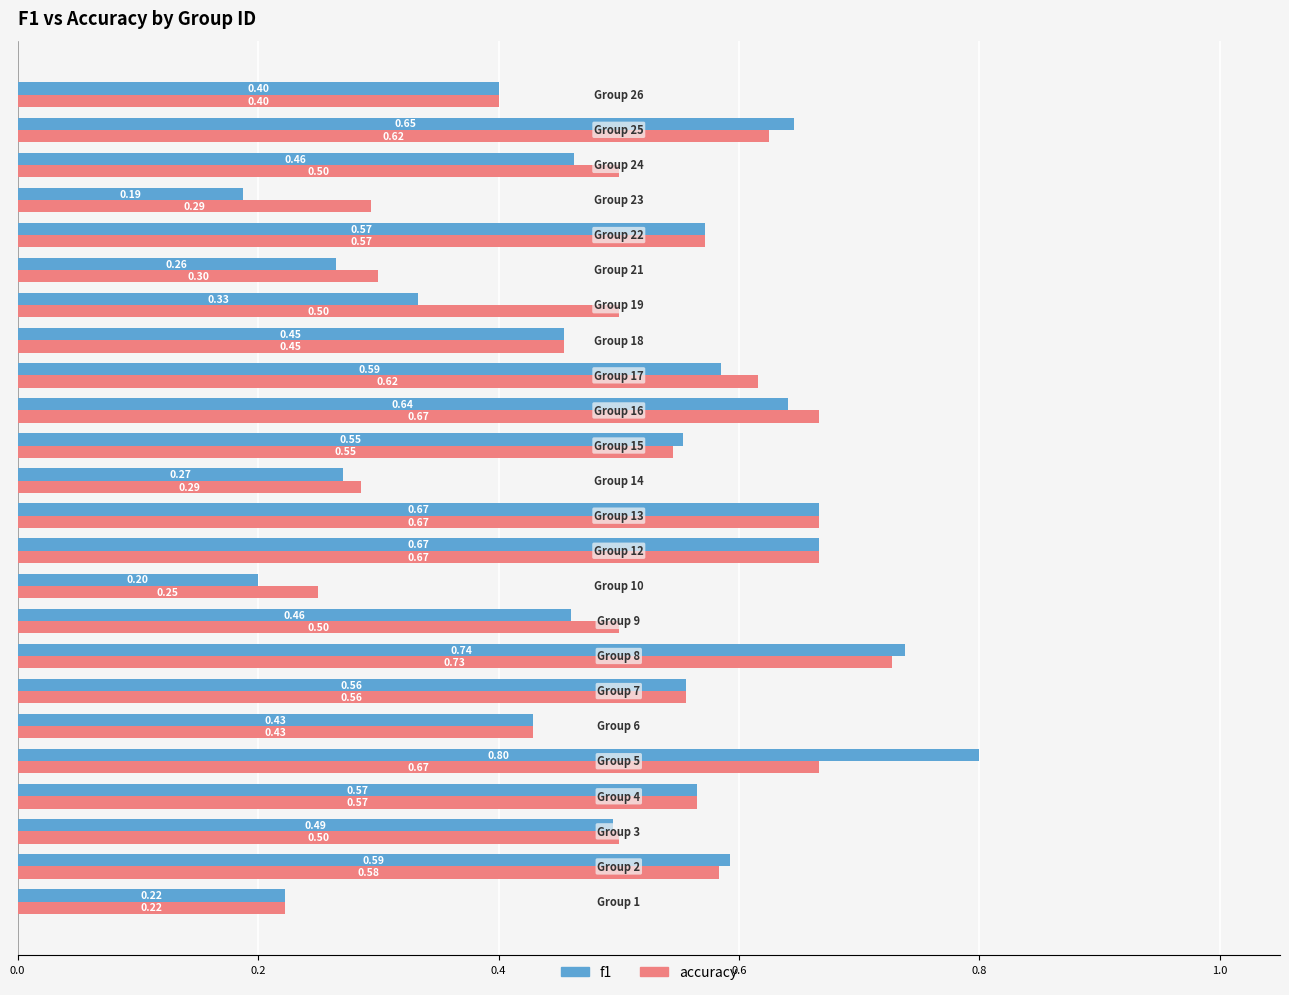

At how many categories does at least one series exceed 0?

24